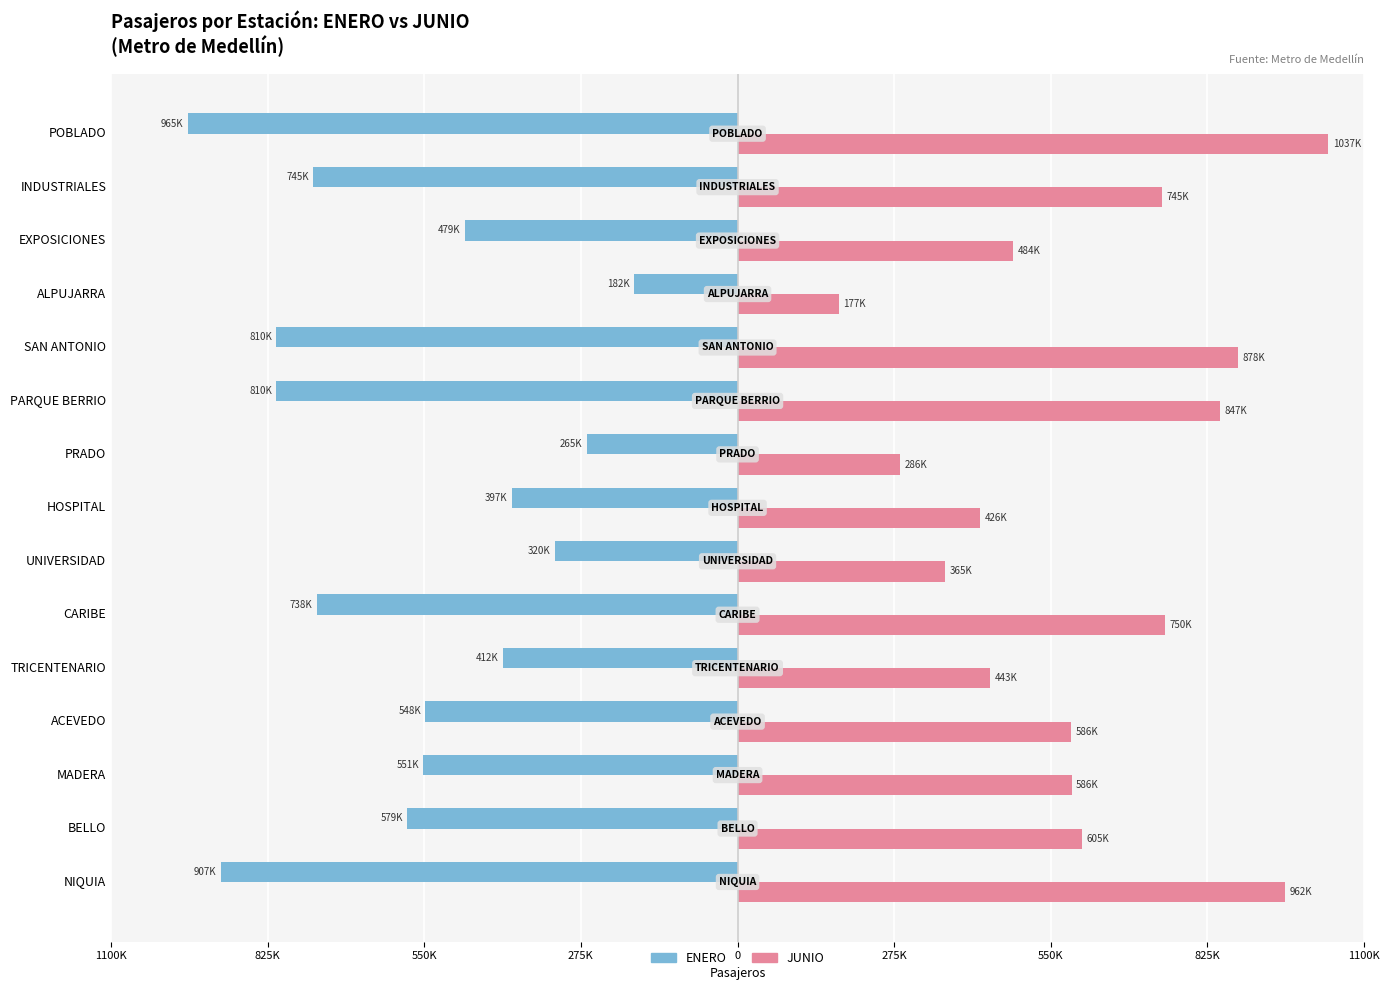

What are all the series names shown in the legend?

ENERO, JUNIO